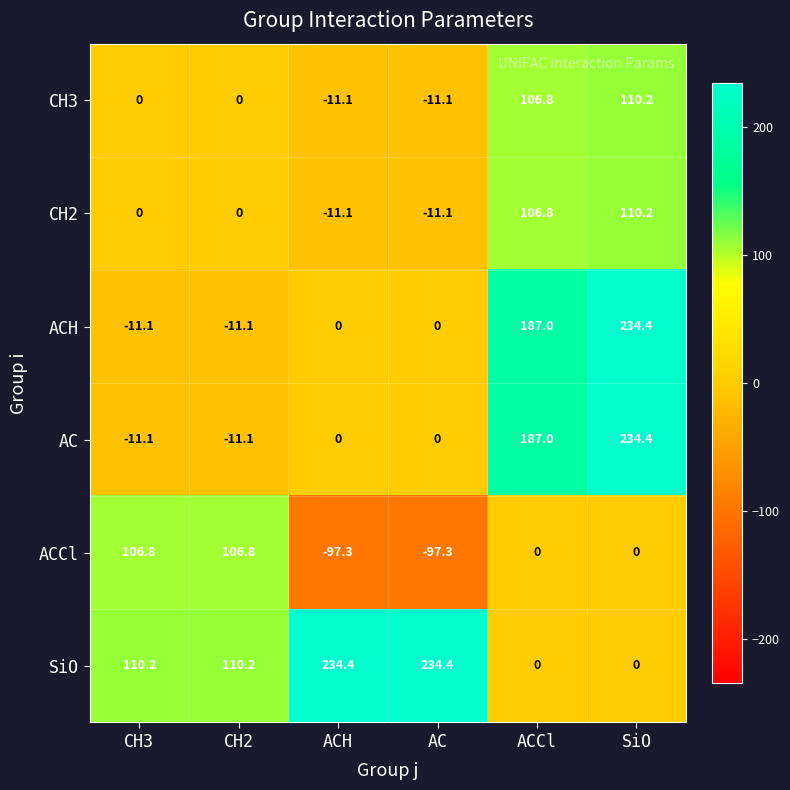

What is the greatest value displayed?

234.4